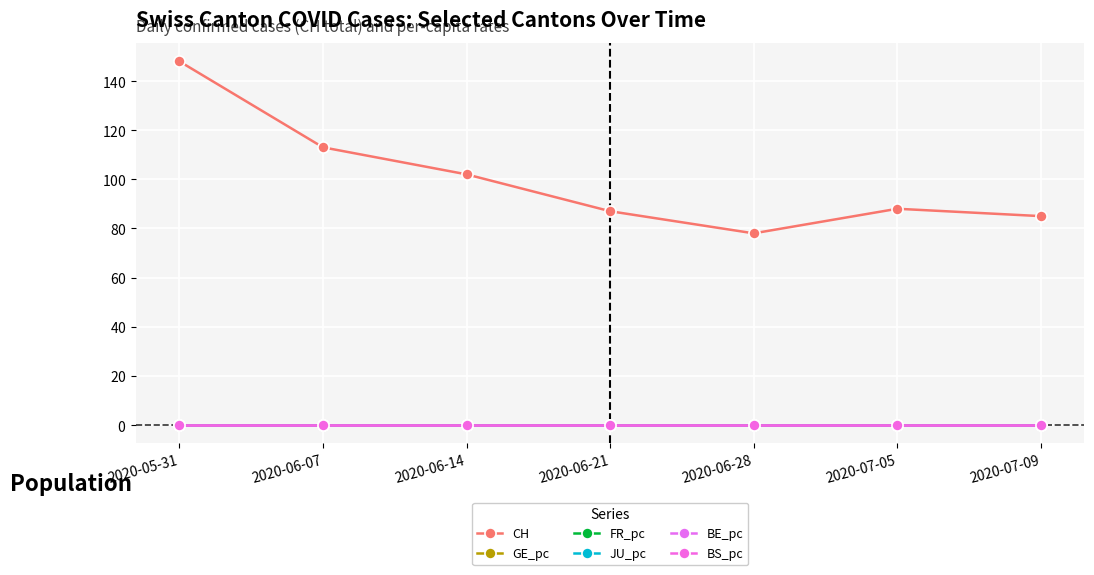

At which label is FR_pc closest to 0?

2020-06-28